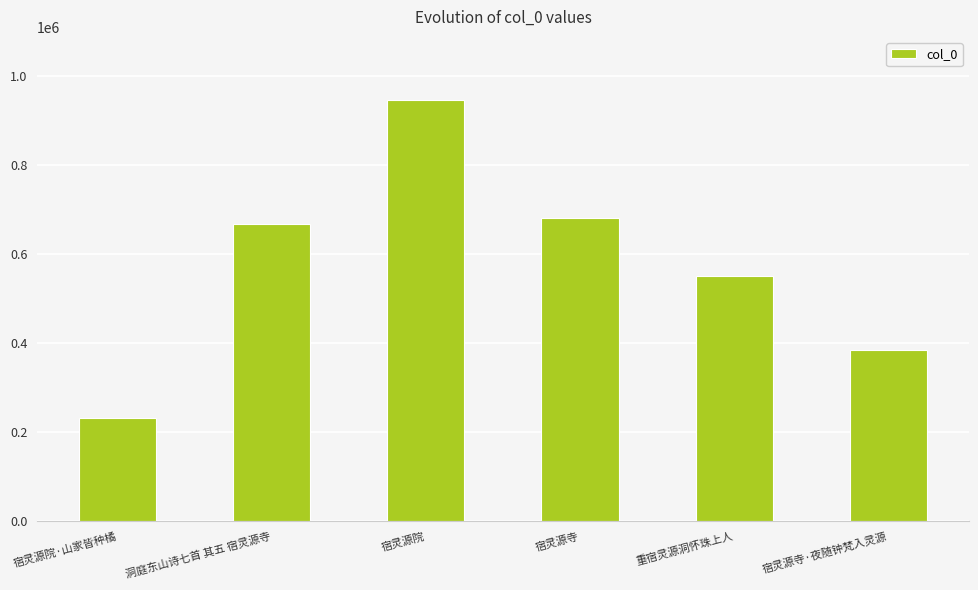

What is the average value?

577271